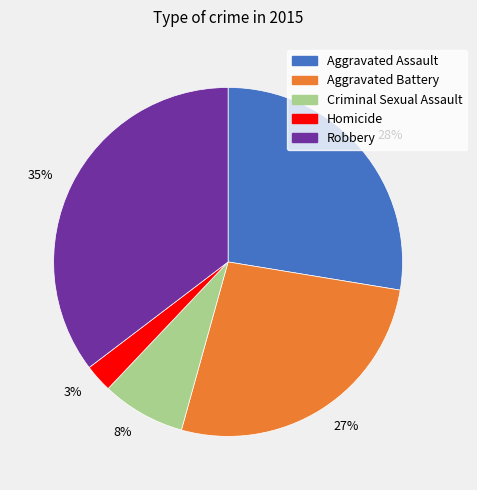

Is it true that 28% is 28% of the pie?

True